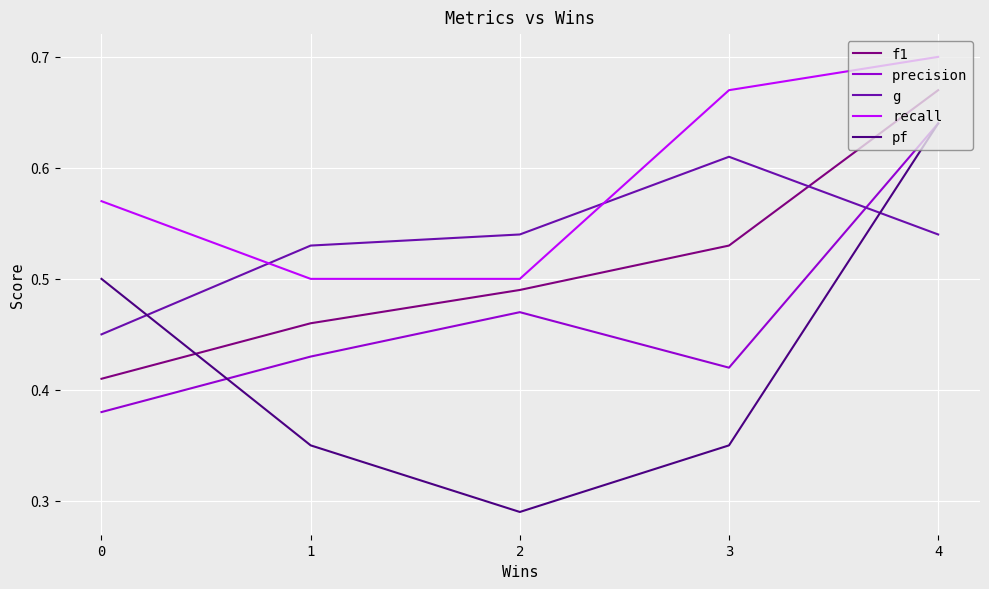

True or false: recall and pf intersect in this chart.

False